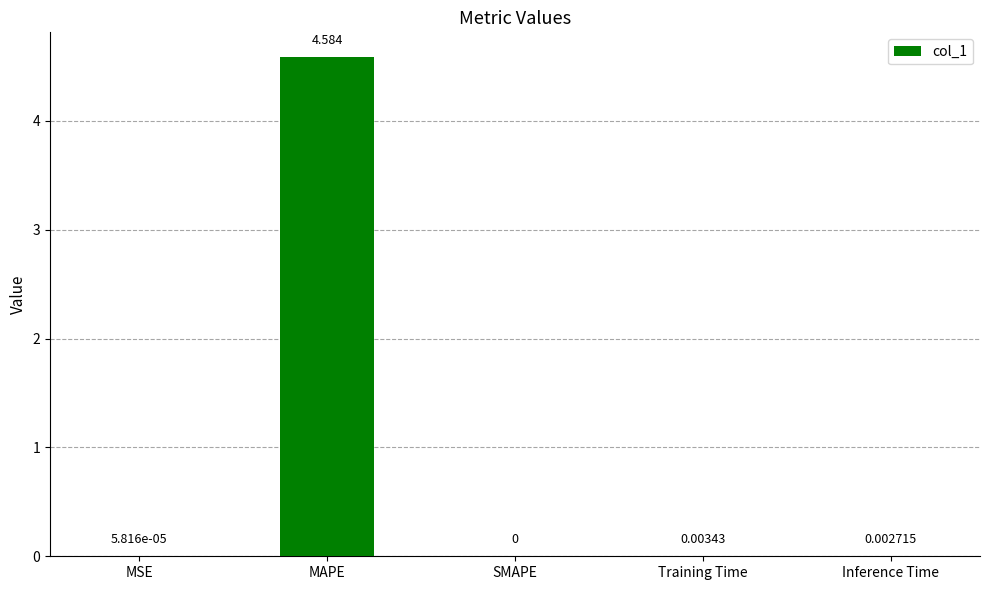

Which has a higher value, MSE or SMAPE?

MSE